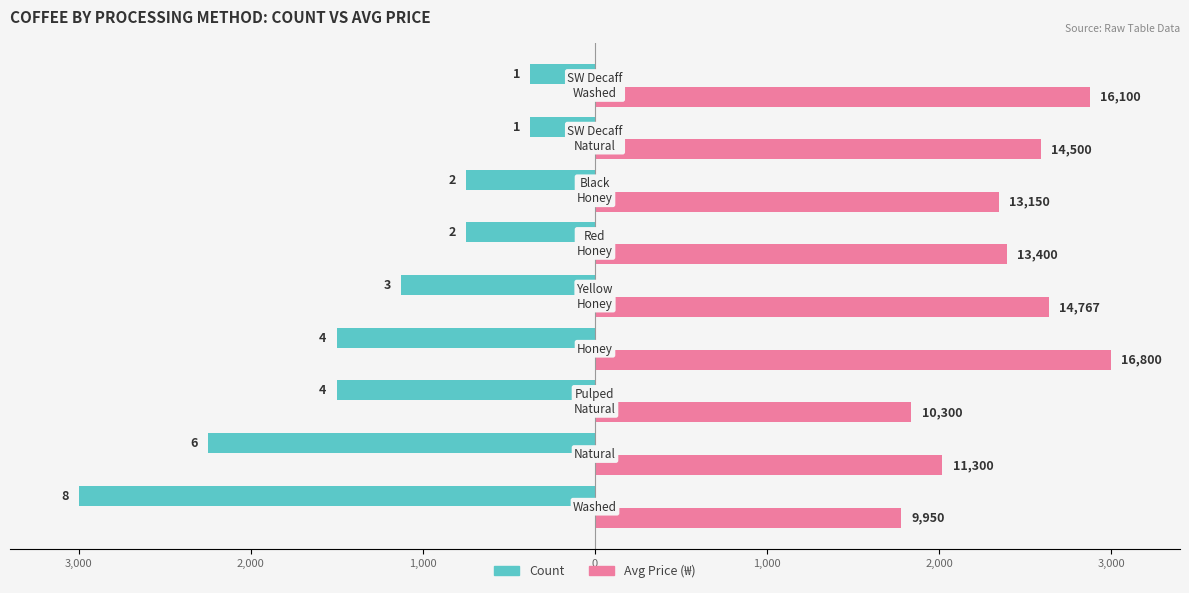

What are all the series names shown in the legend?

Count, Avg Price (₩)